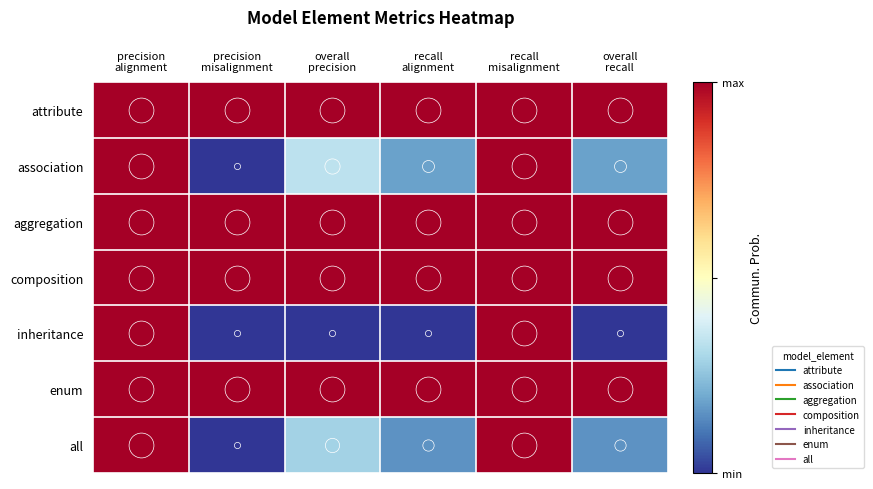

Which has a higher value, precision
alignment or overall
recall?

precision
alignment